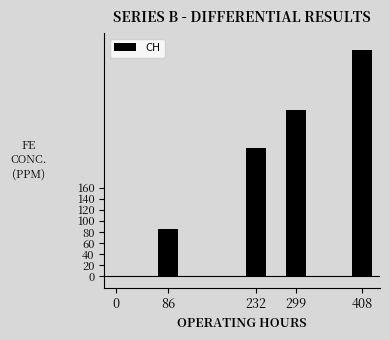

The chart shows a value of 0 at 0. True or false?

True